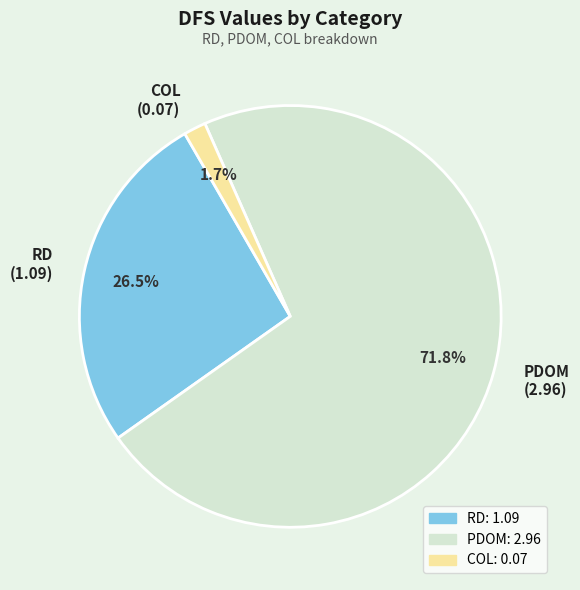

How many segments does this pie chart have?

3